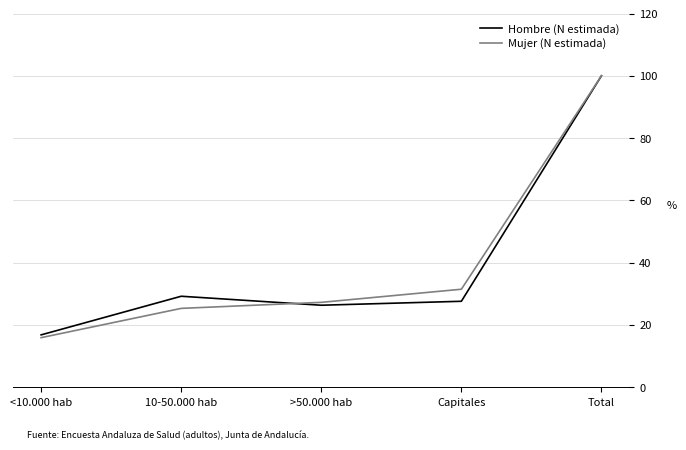

Reading left to right, list all the values displayed in this chart.

Hombre (N estimada): <10.000 hab=16.8	10-50.000 hab=29.2	>50.000 hab=26.3	Capitales=27.6	Total=100.0
Mujer (N estimada): <10.000 hab=15.9	10-50.000 hab=25.3	>50.000 hab=27.3	Capitales=31.5	Total=100.0